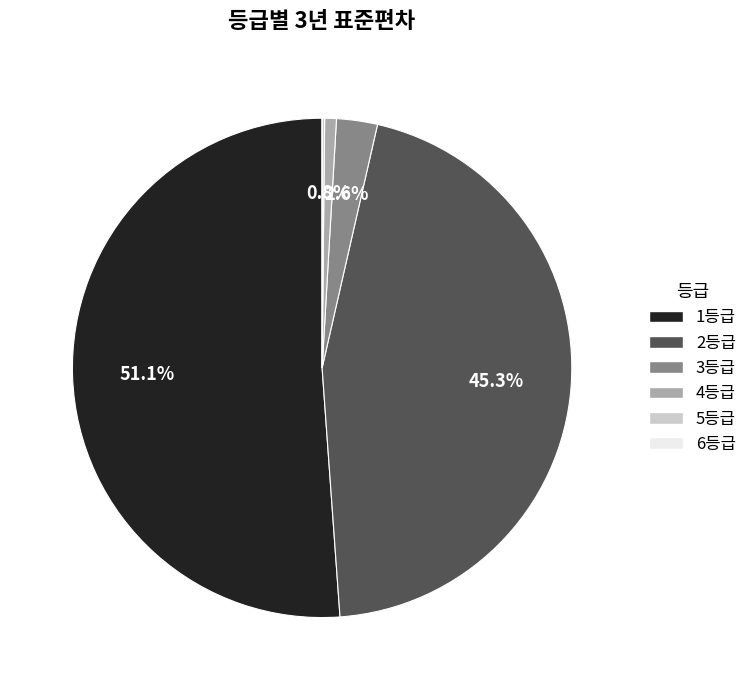

How much of the chart is everything except 2등급?

54.7%